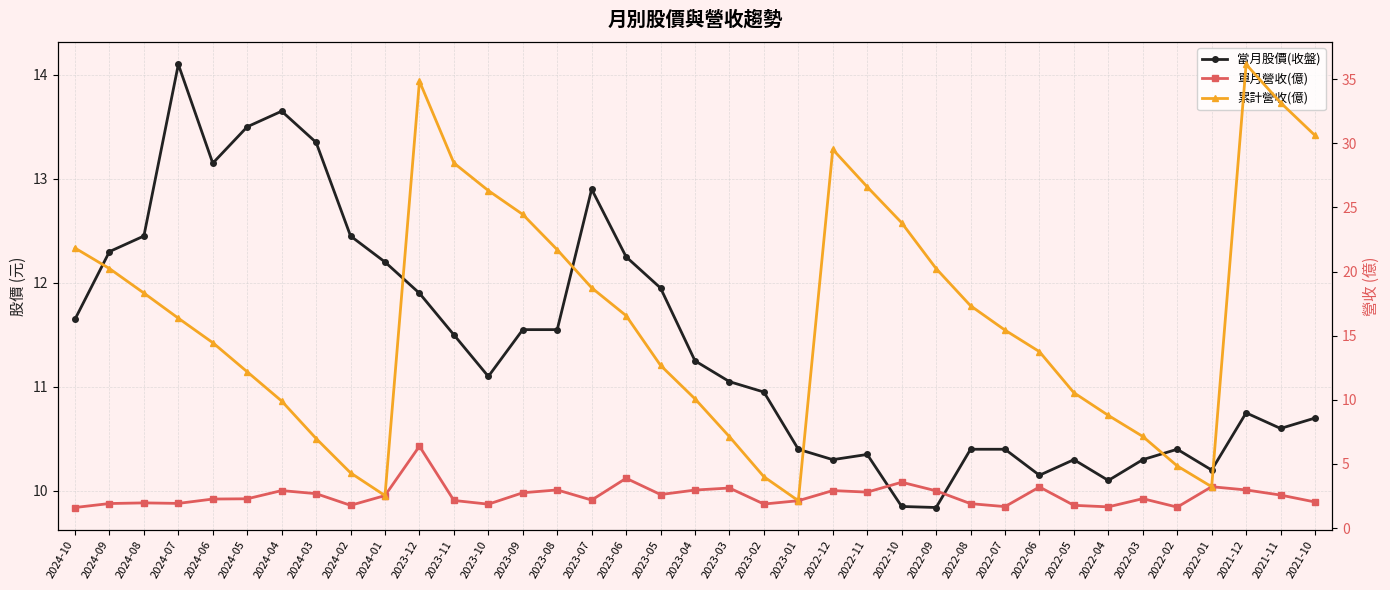

At how many categories does at least one series exceed 33?

3